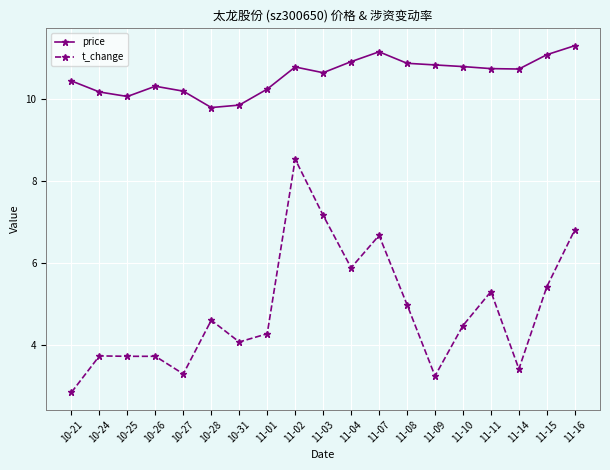

Read the price value at 11-04.

10.9